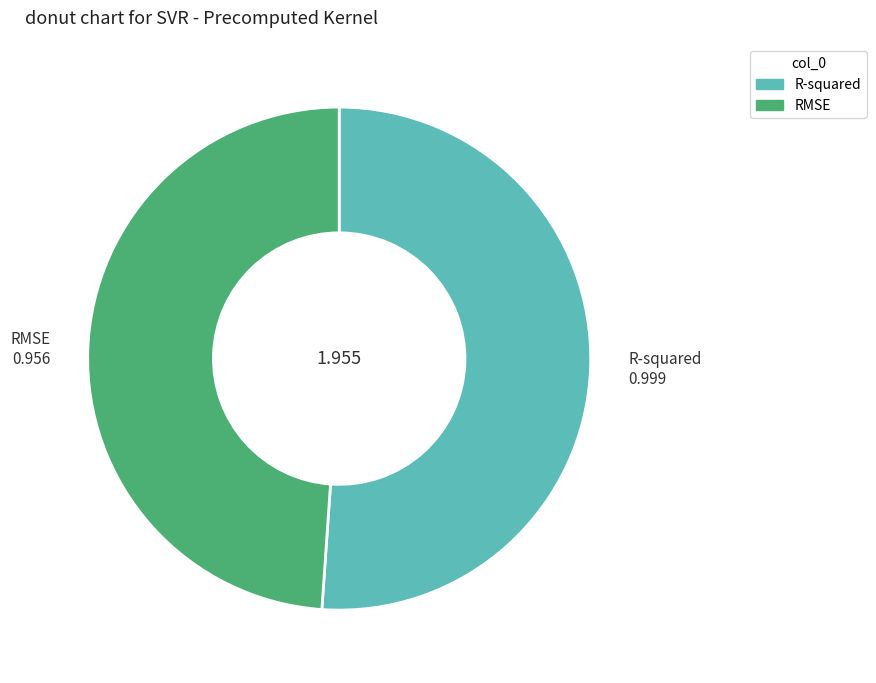

Is it true that RMSE is 49% of the pie?

True